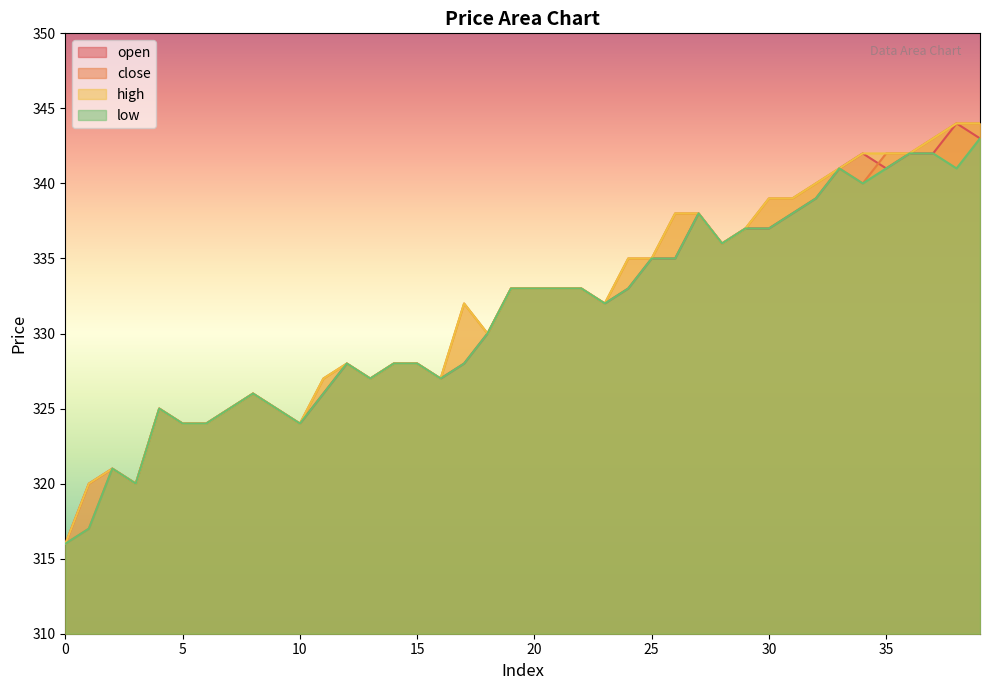

What is the value of the high point at the 6th from the left?

324